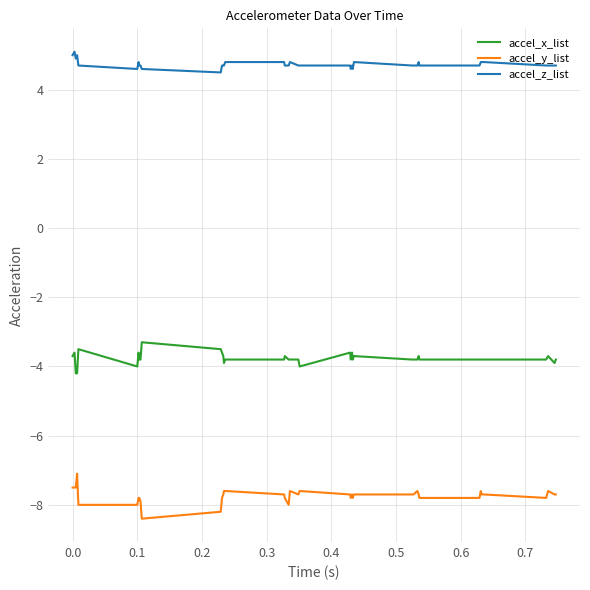

List the series in order of their overall mean, lowest first.

accel_y_list, accel_x_list, accel_z_list